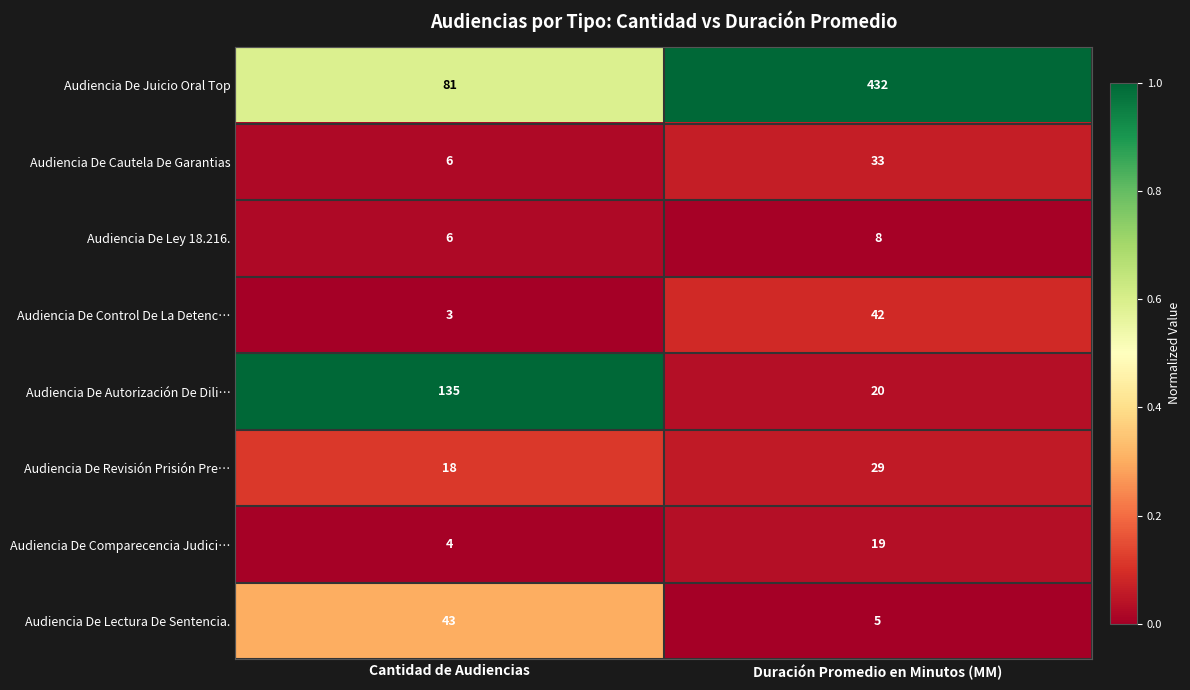

Which label corresponds to the largest value in the chart?

Duración Promedio en Minutos (MM)